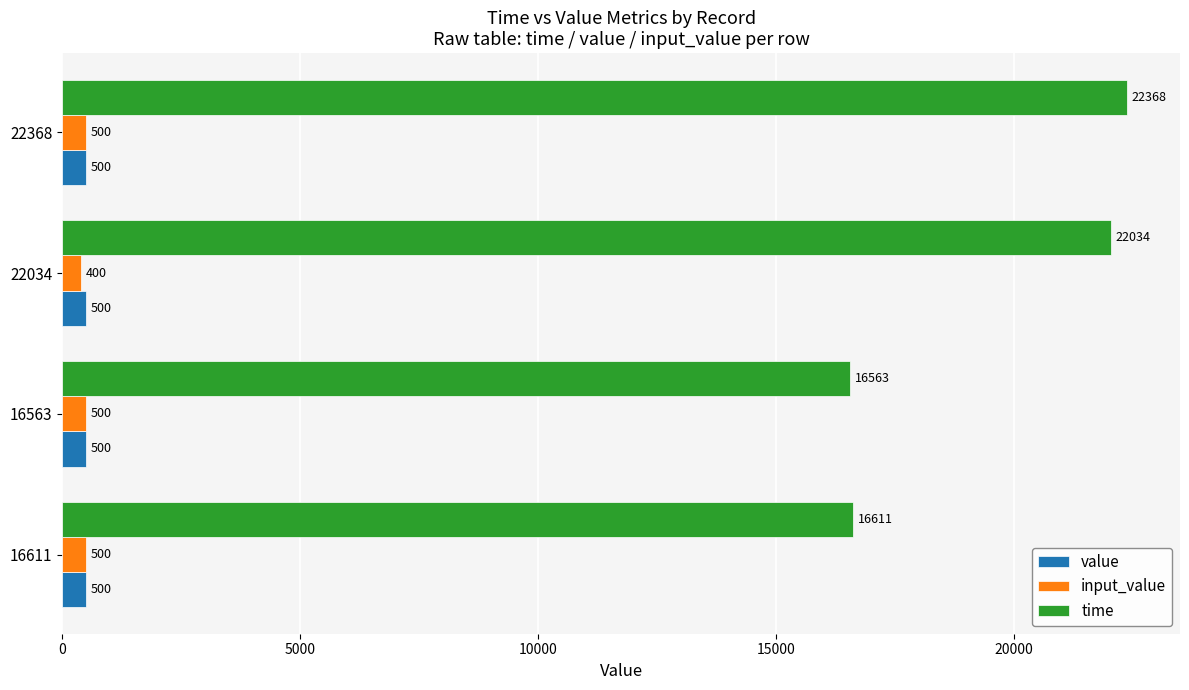

What value does the input_value series have at 16611, to the nearest 5?

500